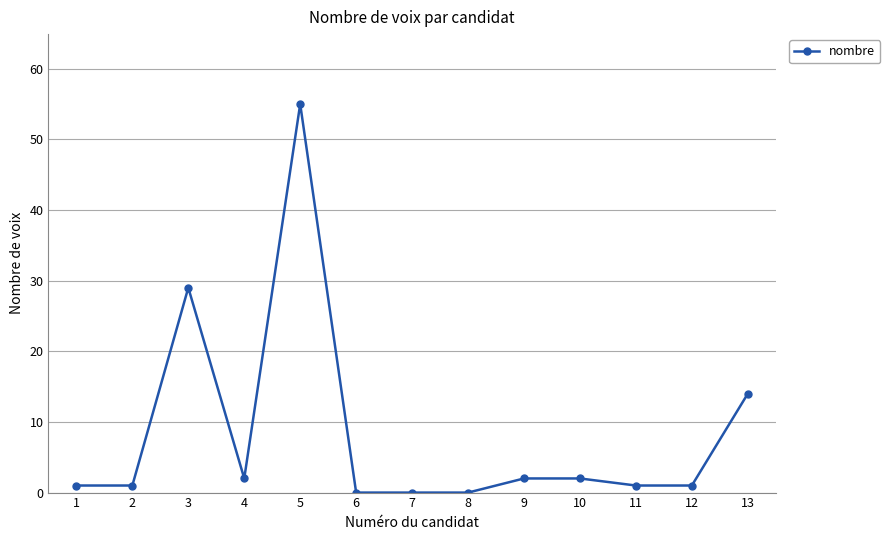

At which label is the value closest to 27?

3